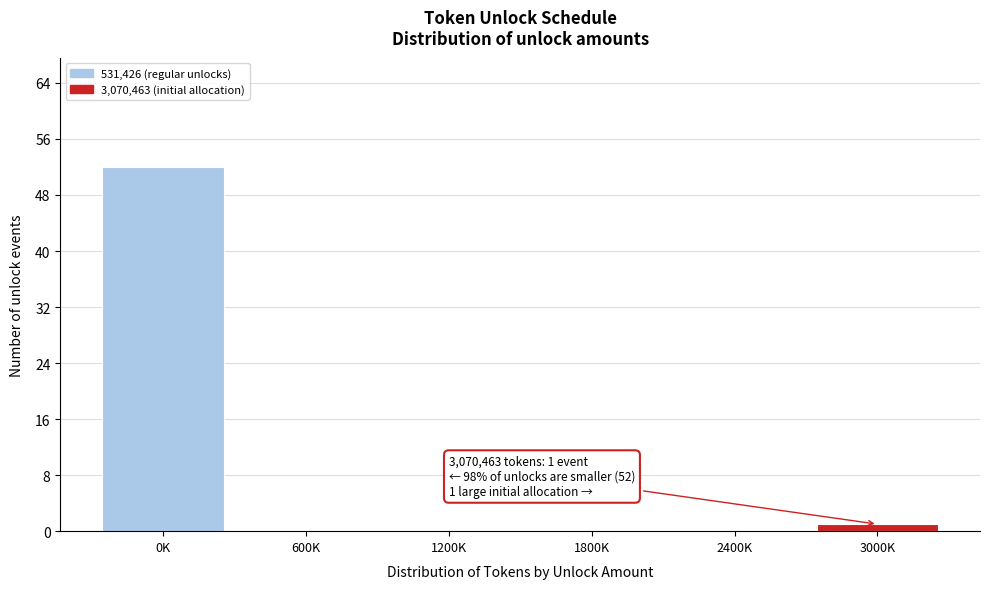

Reading left to right, list all the values displayed in this chart.

0K=52	600K=0	1200K=0	1800K=0	2400K=0	3000K=1